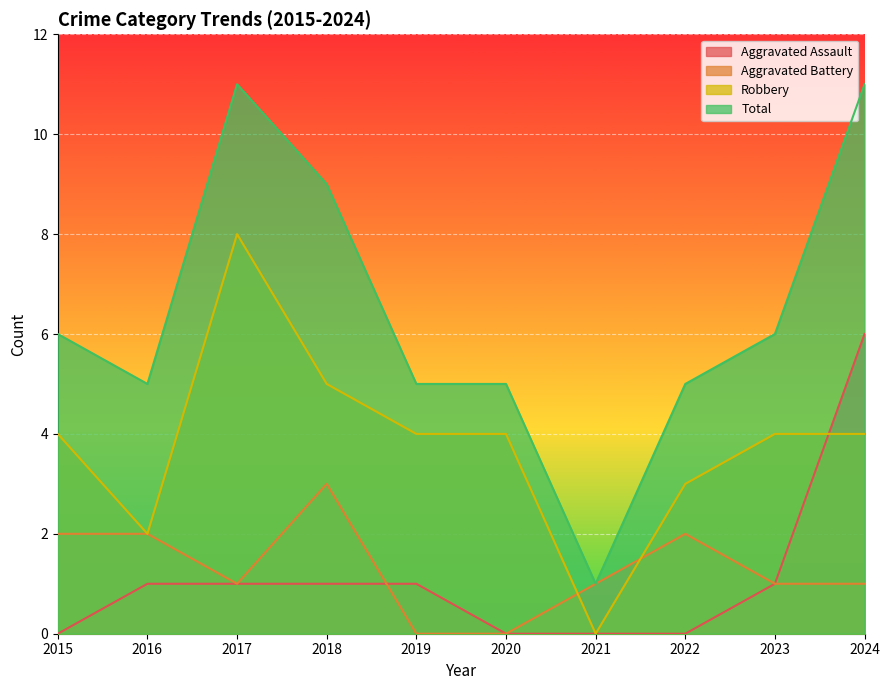

How many data points in Aggravated Battery are less than 1?

2